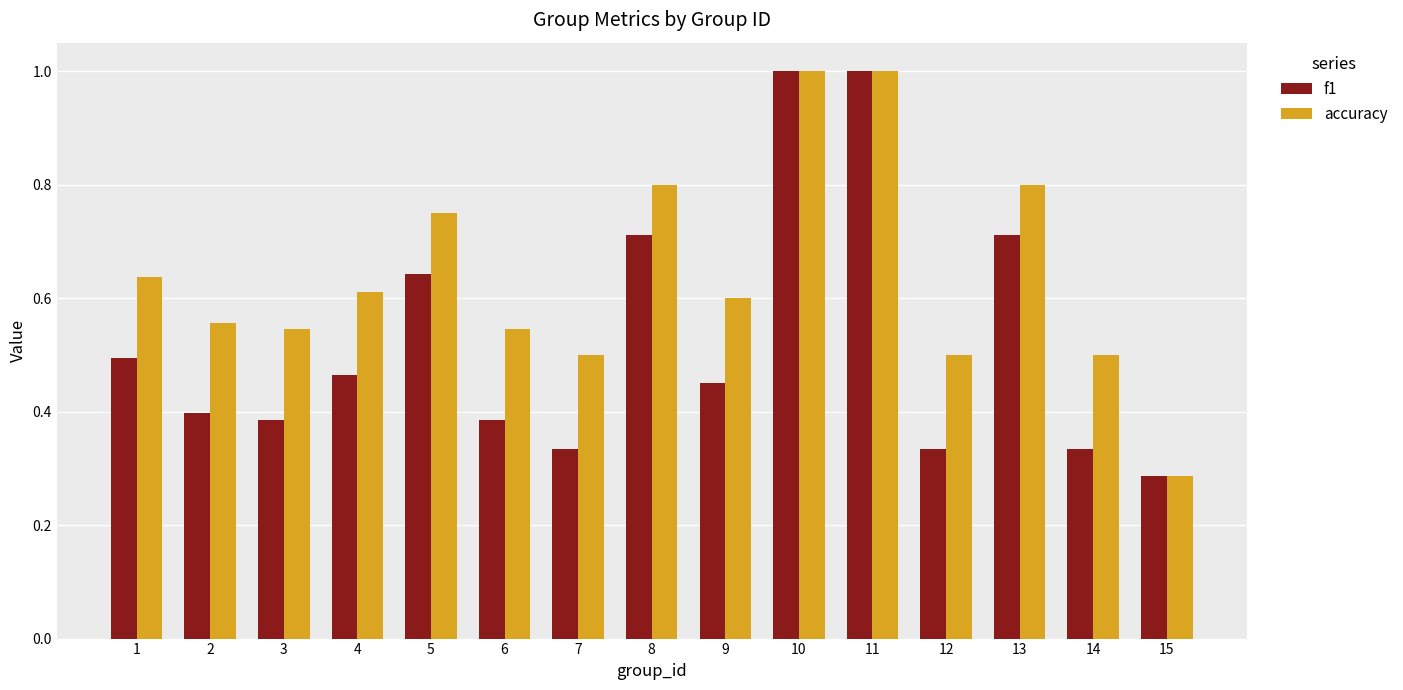

The value of accuracy at 9 is 0.6. True or false?

True